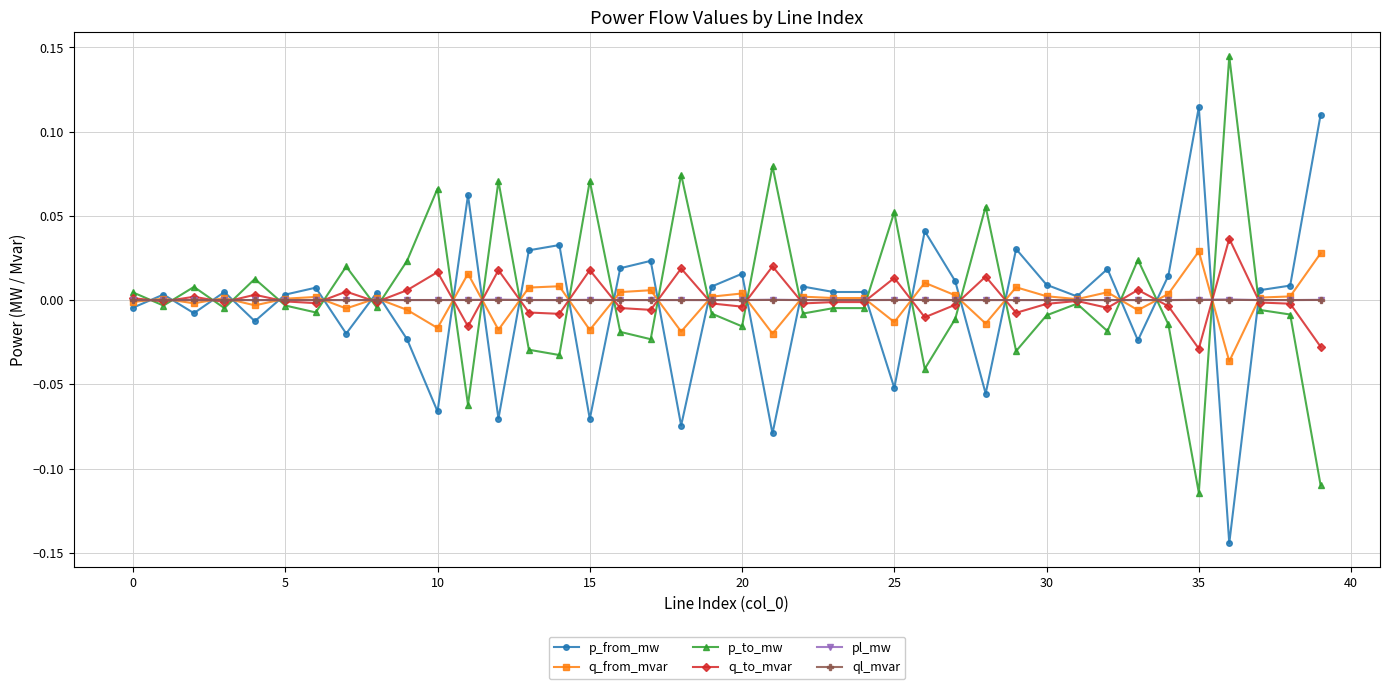

True or false: p_to_mw has more than 2 points higher than both neighbors.

True